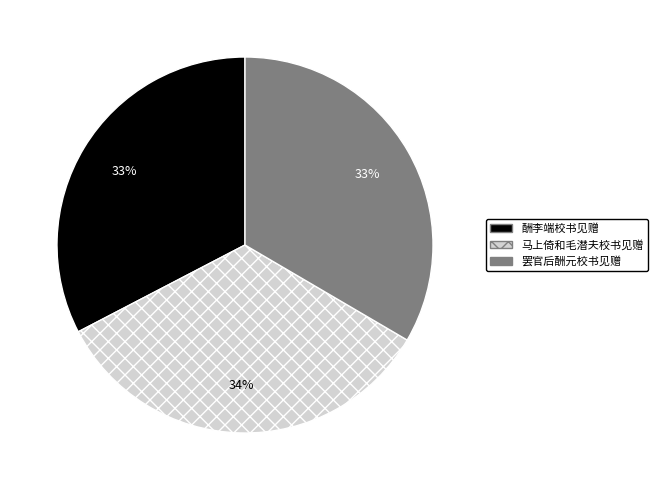

Count the number of slices in the pie.

3